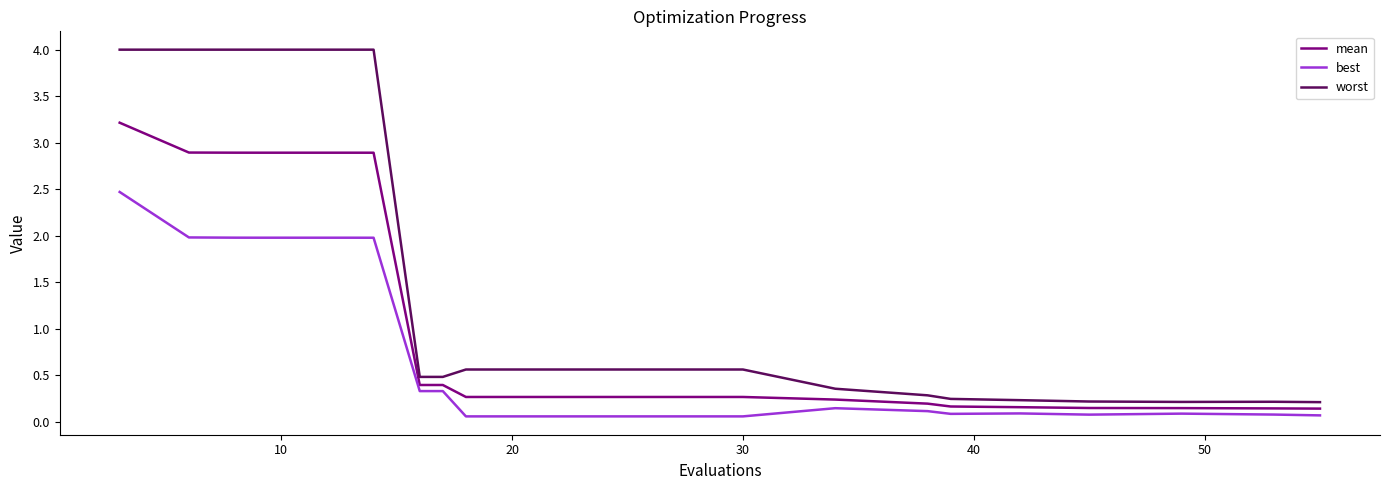

True or false: mean and best intersect in this chart.

False